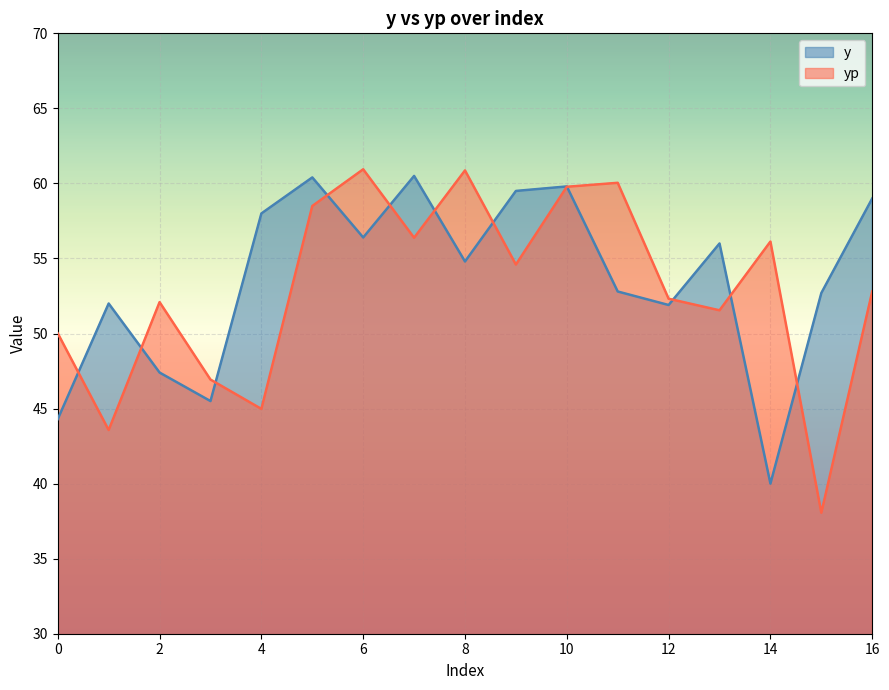

What is the difference between the second highest and minimum values in the yp series?

22.8